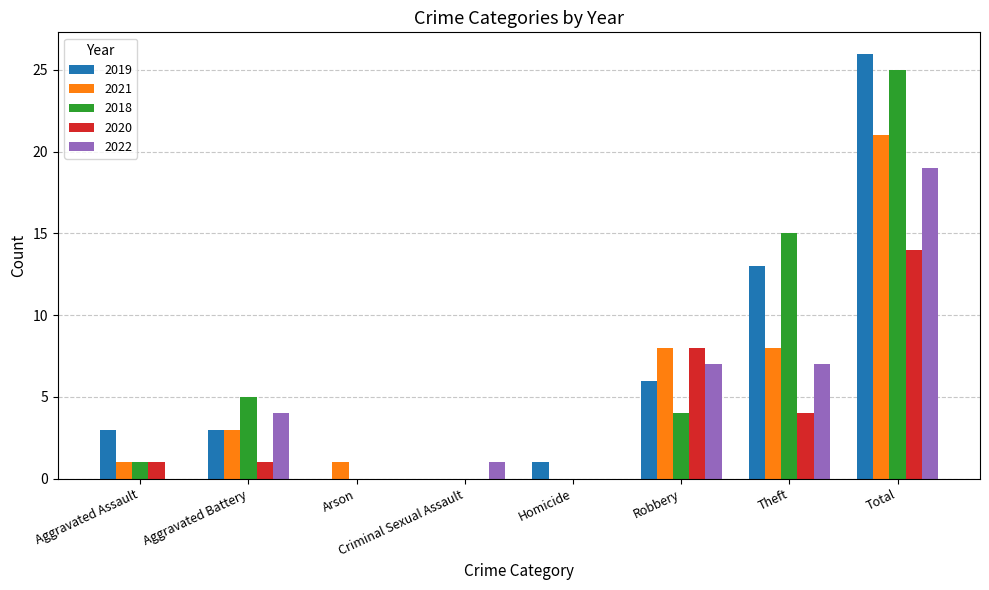

Which series has the widest spread of values?

2019